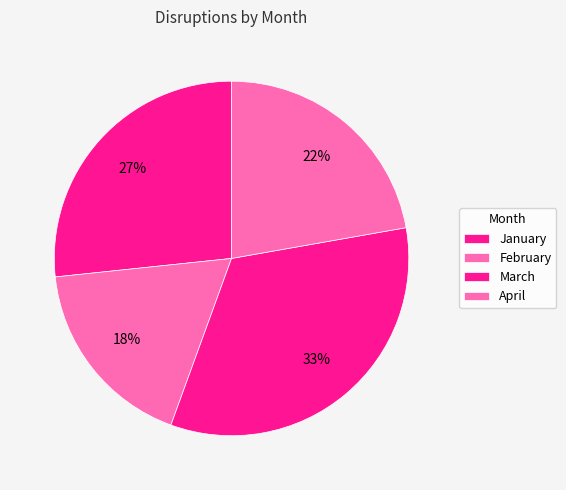

Is March the majority of the pie?

No